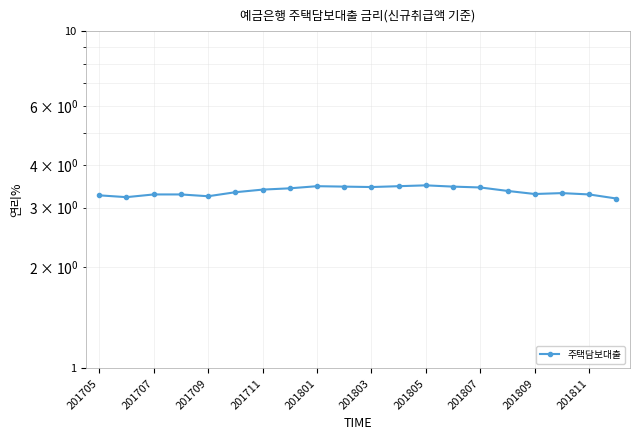

Is it true that the value at 17 is 3.3?

True